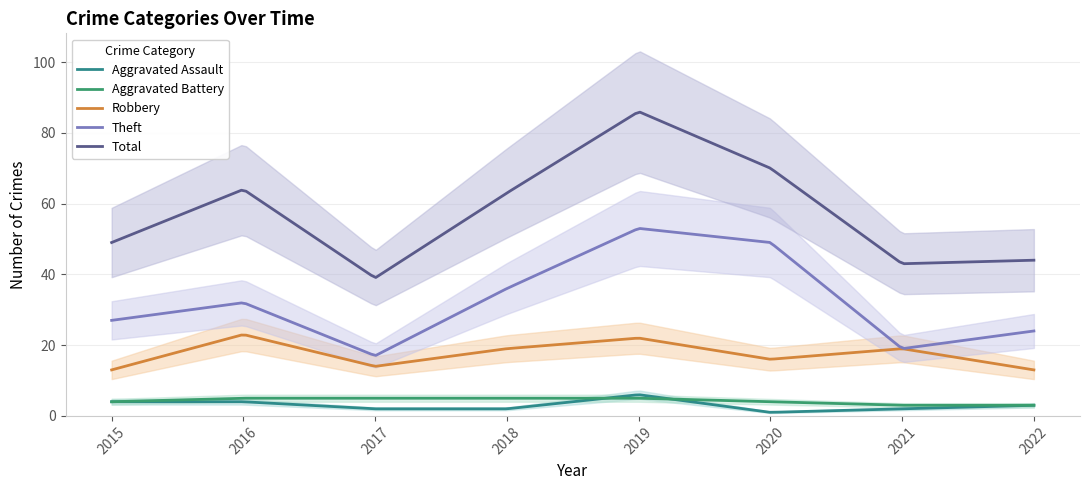

How many values in the Robbery series are below 19?

4